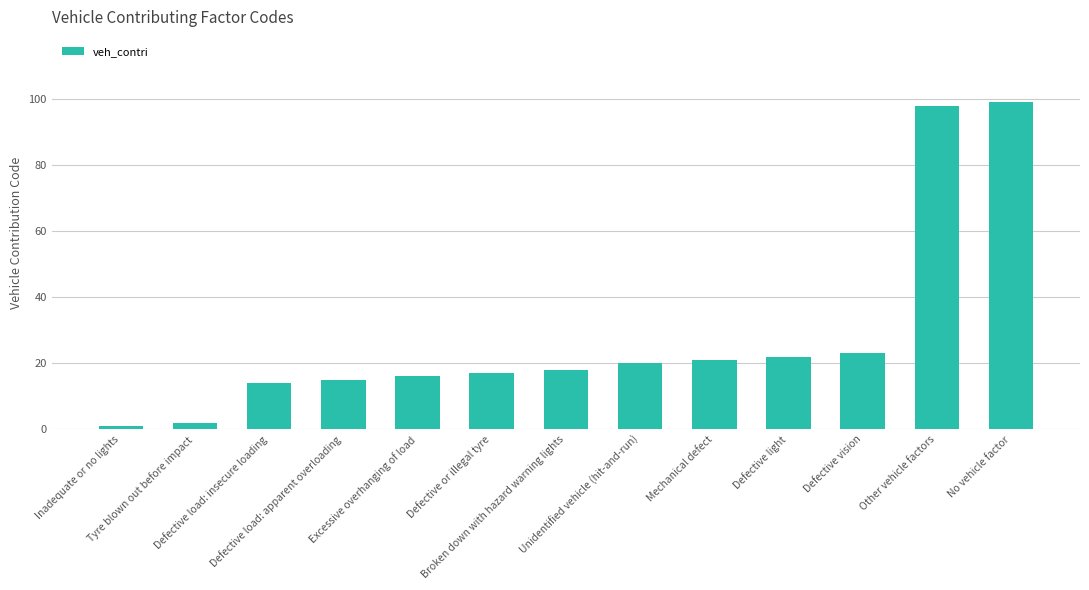

How many bars are there in total?

13